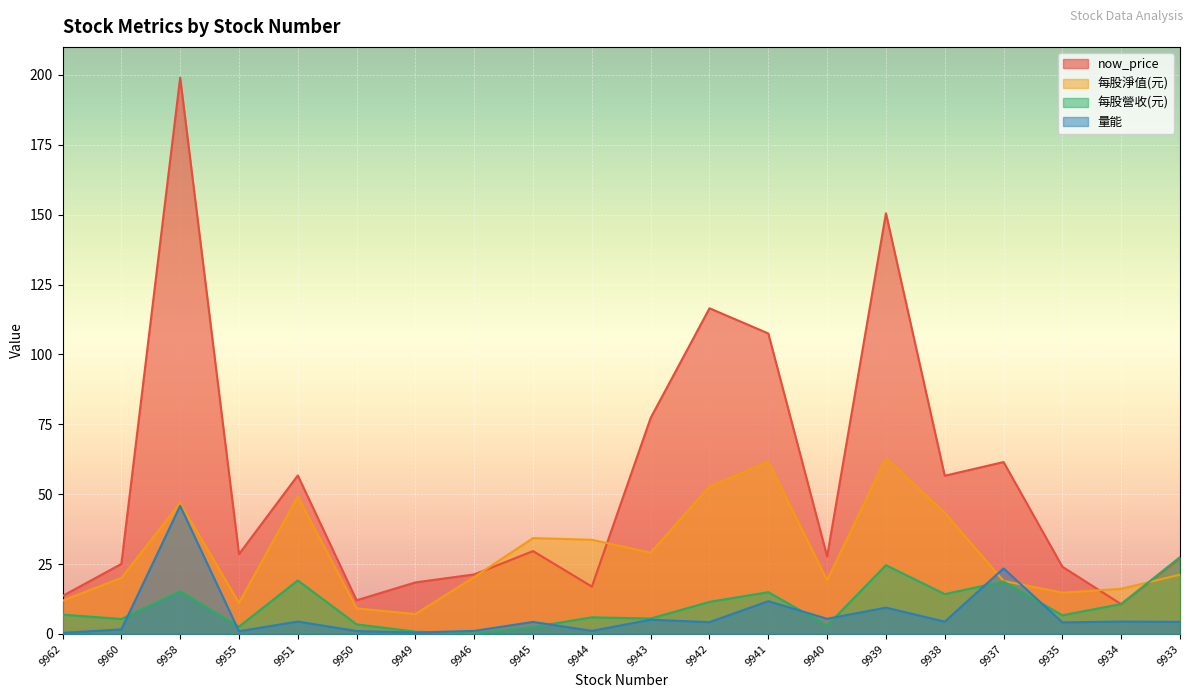

What is the value of the 每股淨值(元) point at the 5th from the left?

49.1